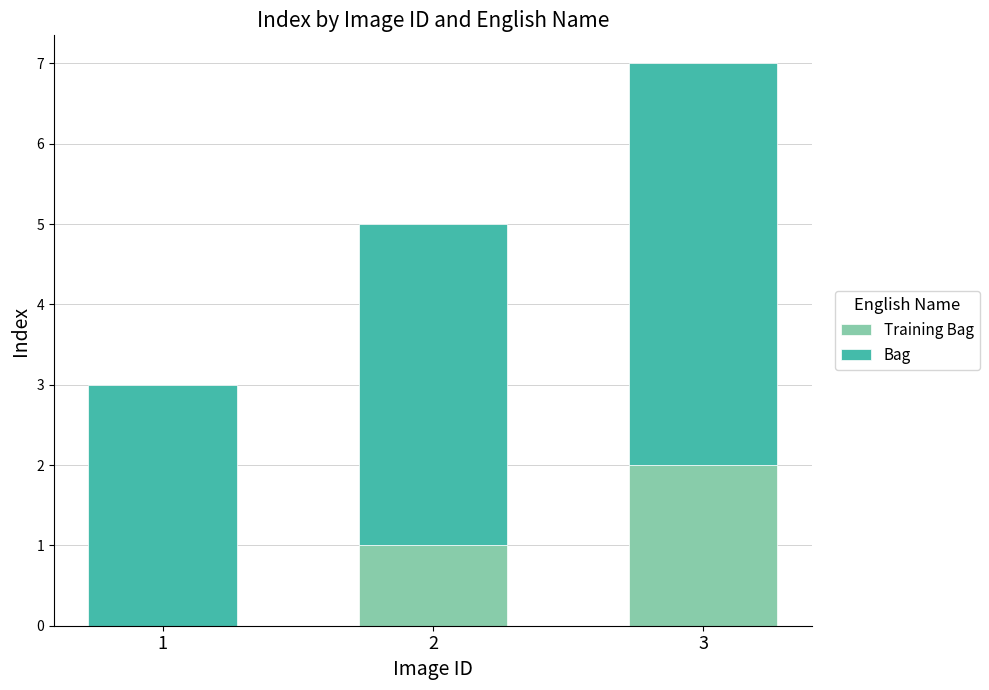

Are the bars horizontal?

No